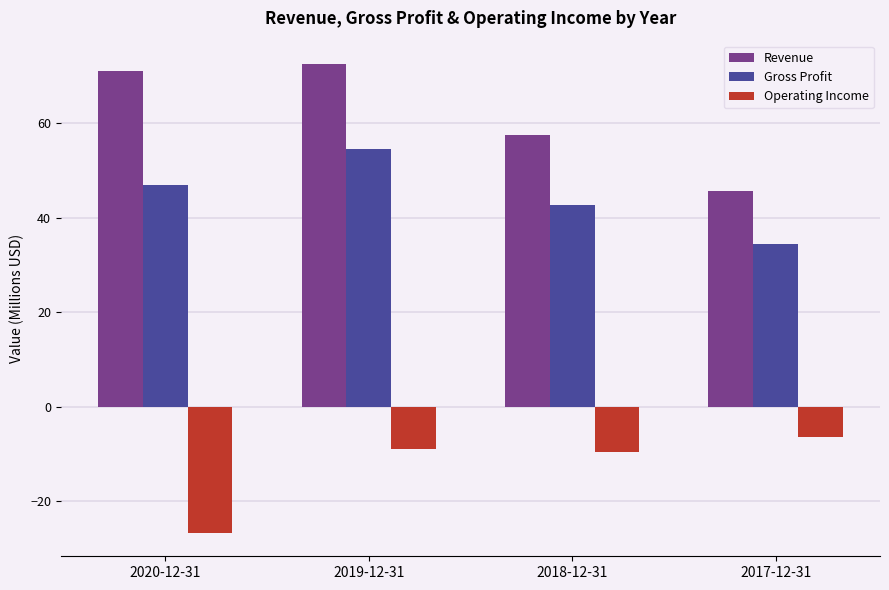

Which category has the highest value across all series?

2019-12-31